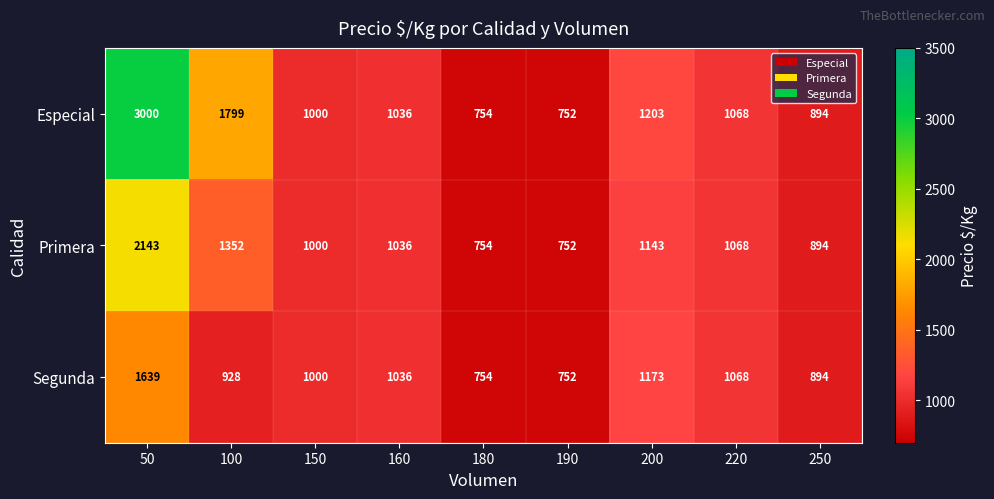

Which series changed the most between 100 and 220?

Especial